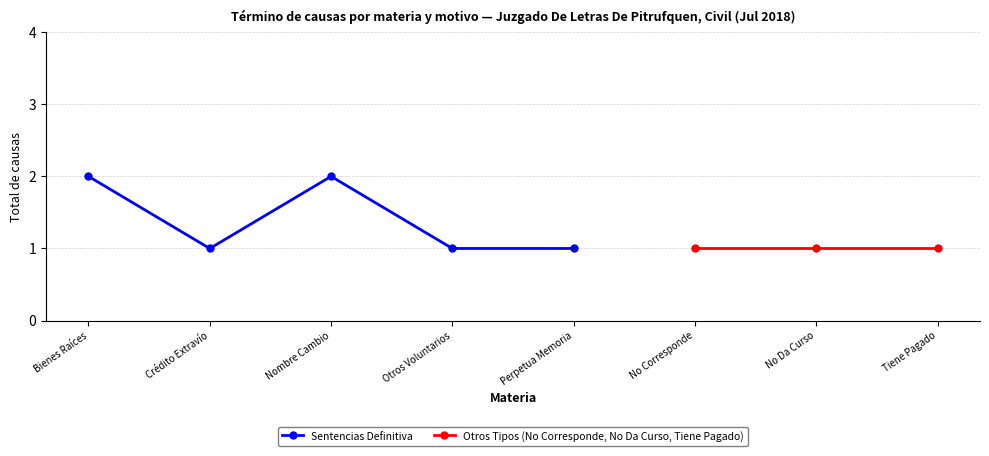

True or false: the data shows 0 at Crédito Extravío.

False